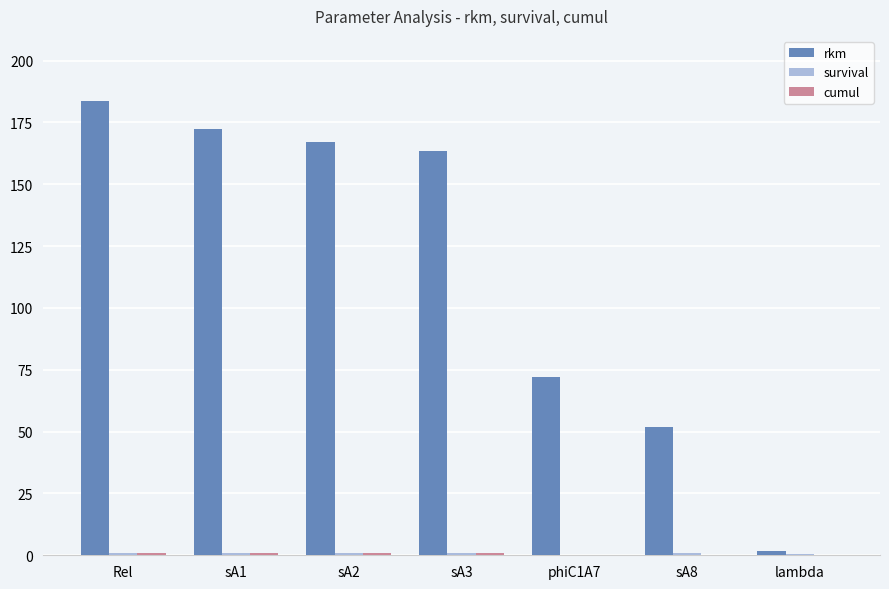

Which series has the largest total across all categories?

rkm